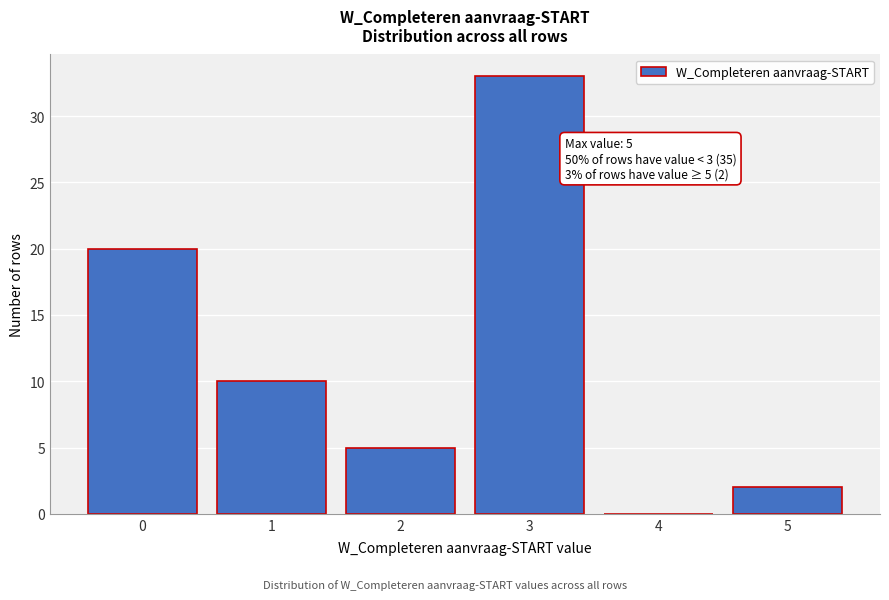

Reading right to left, transcribe all the data shown in this chart.

5=2	4=0	3=33	2=5	1=10	0=20